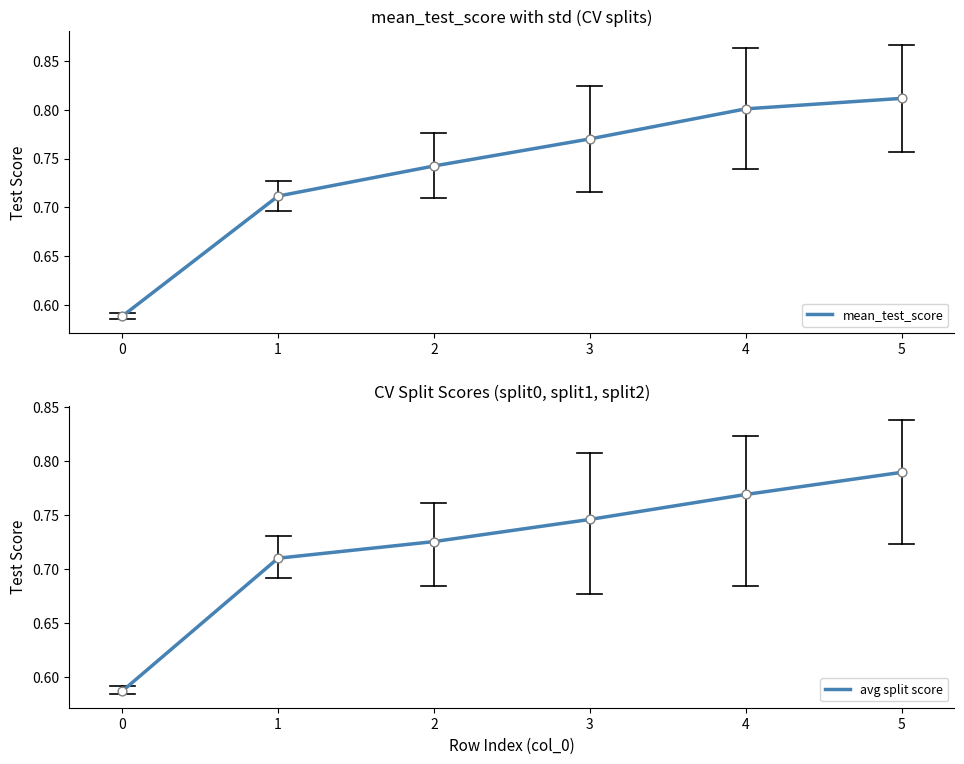

What are all the series names shown in the legend?

mean_test_score, avg split score